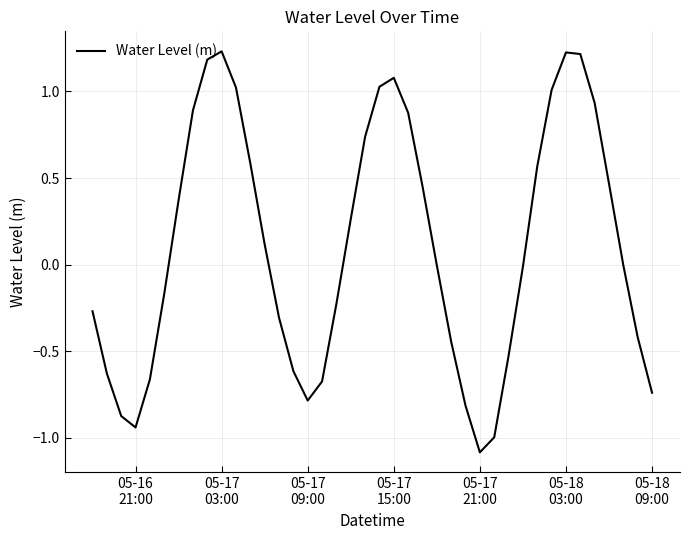

What is the minimum value shown in the chart?

-1.1